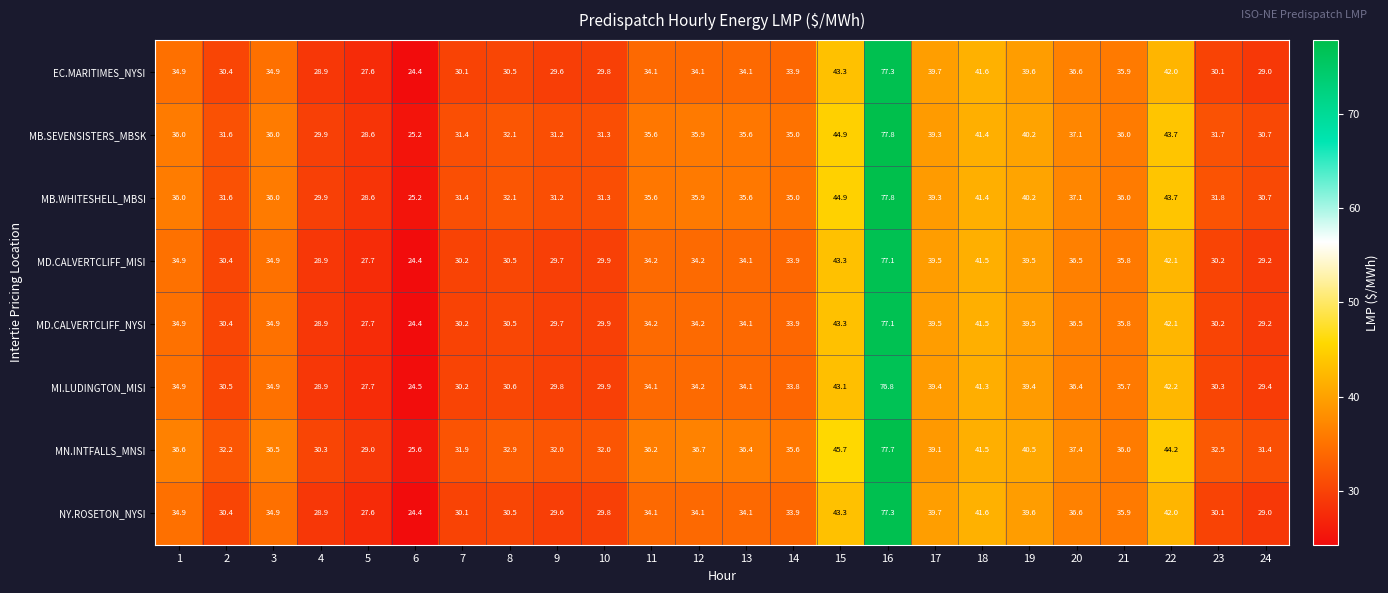

What is the greatest value displayed?

77.8